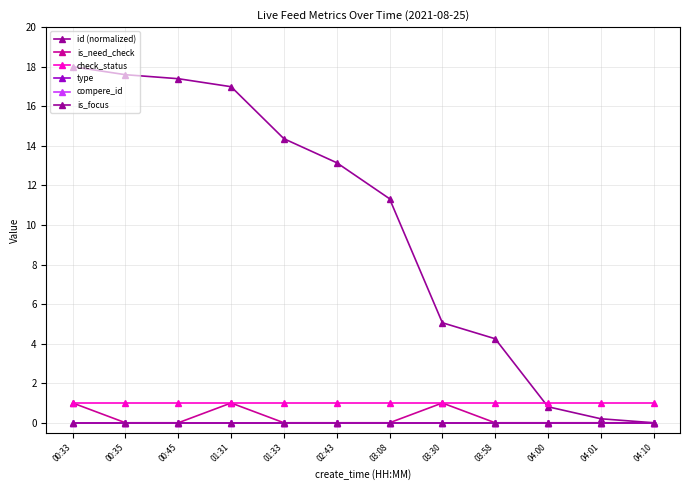

Is it true that is_focus equals 0.0 at 01:31?

True